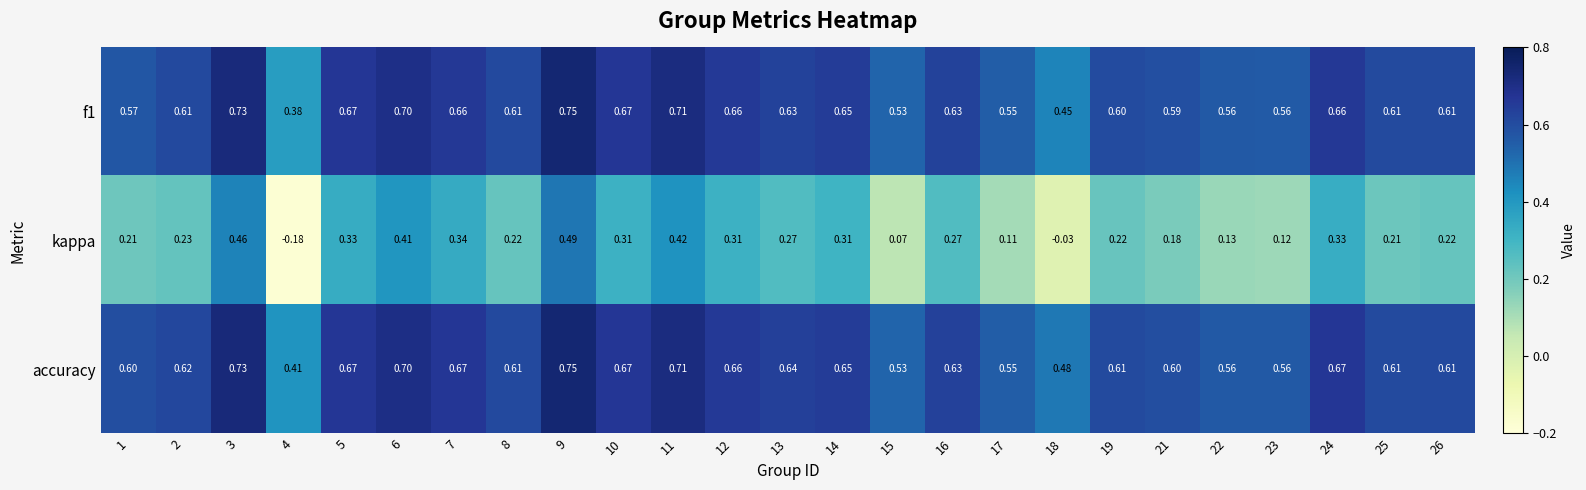

Which series has the largest total across all categories?

accuracy